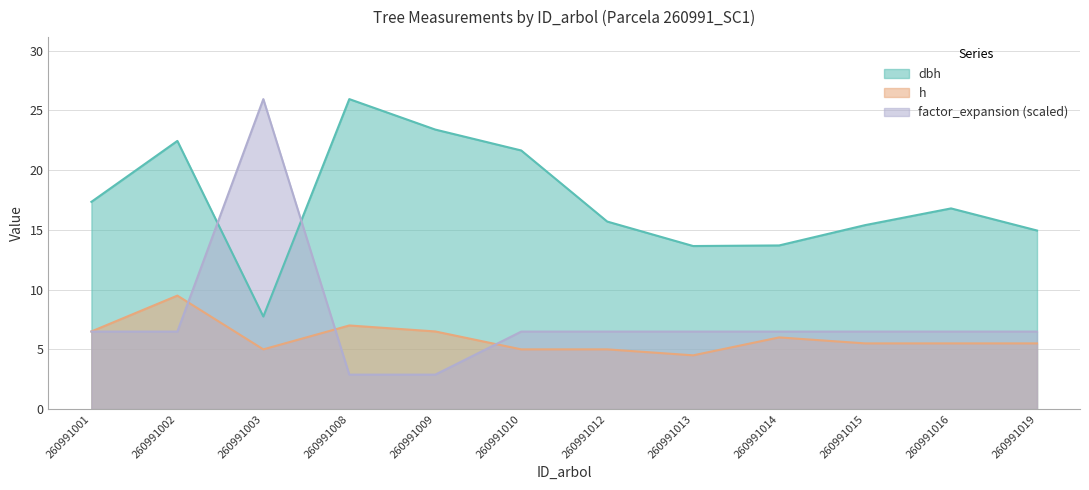

What is the lowest value of the h series?

4.5